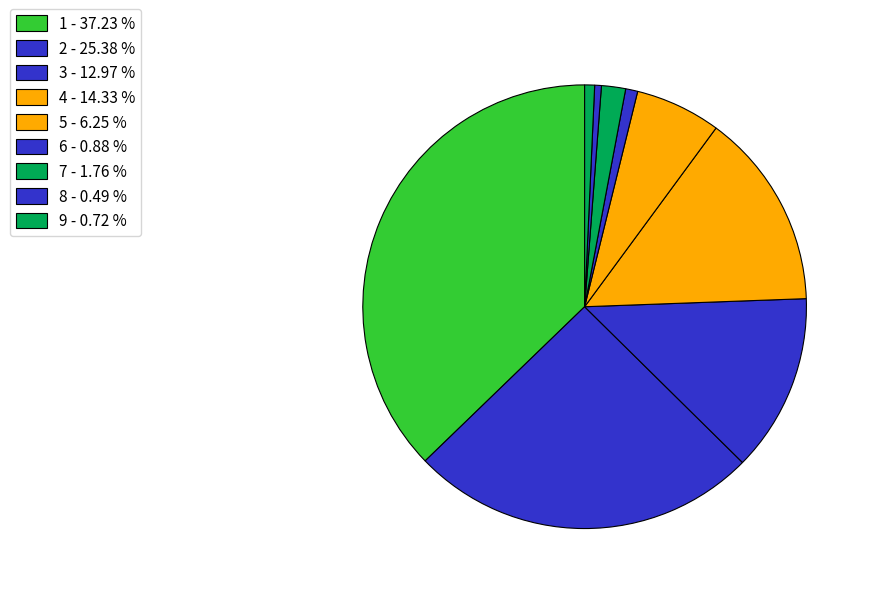

To the nearest percent, what portion does 3 represent?

13%